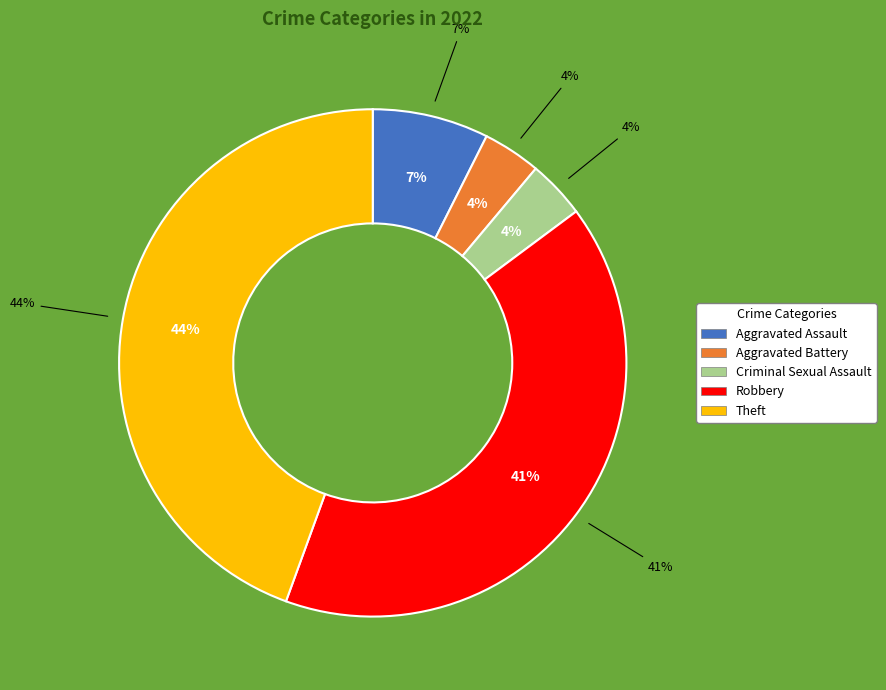

Is there a majority slice in this chart?

No